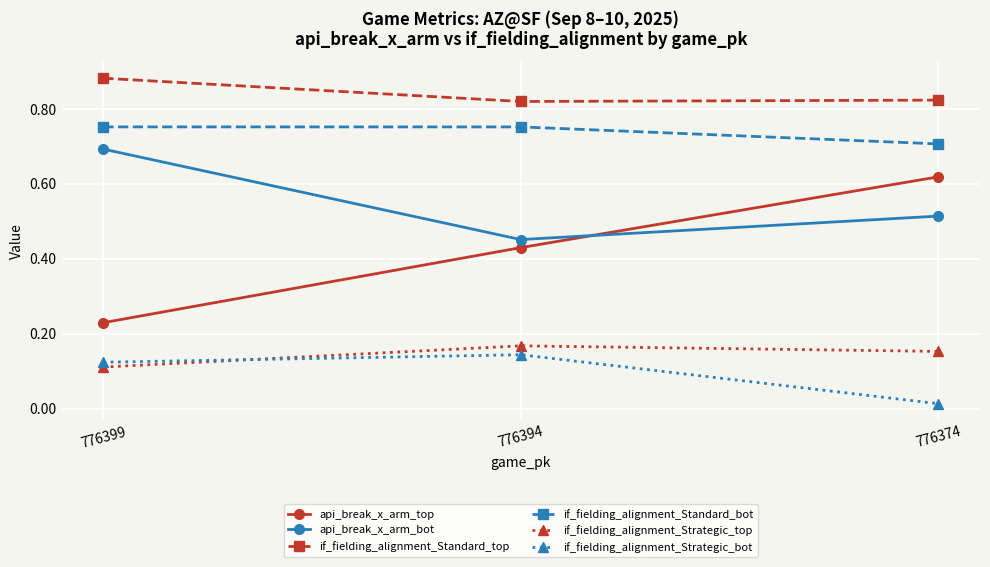

What is the difference between the highest and lowest values at 776394?

0.7